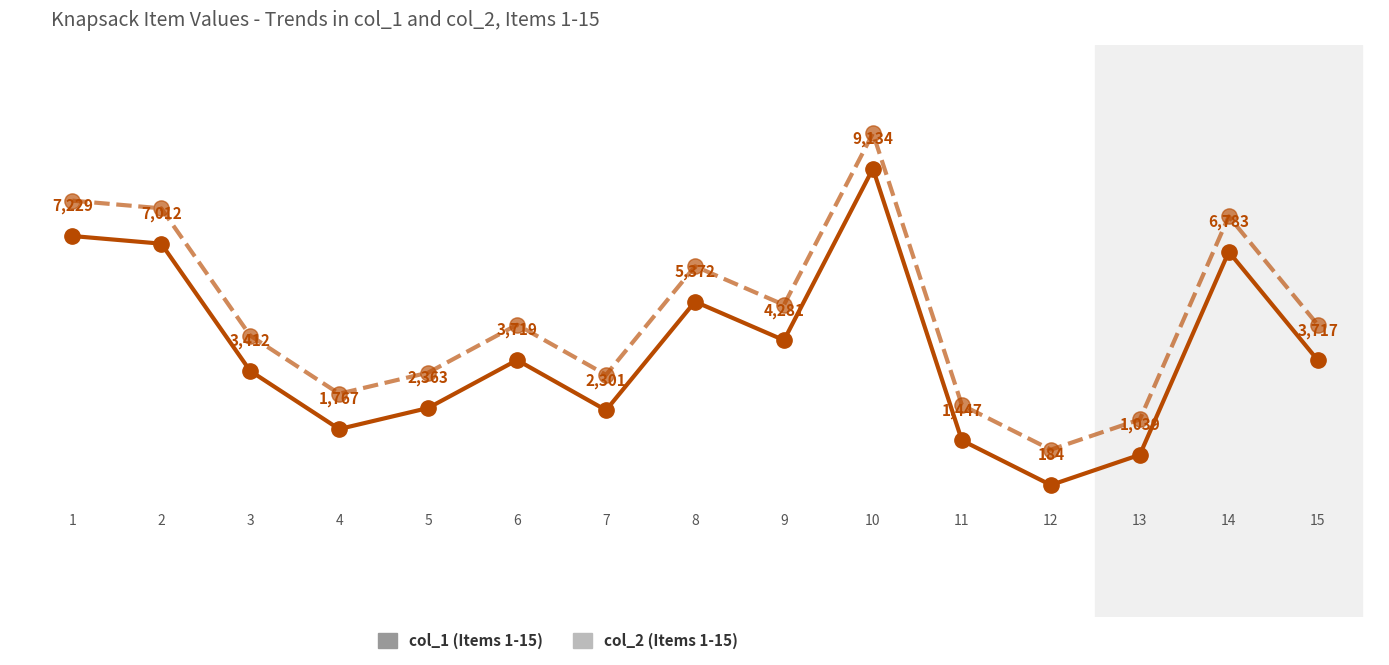

What is the minimum value shown in the chart?

184